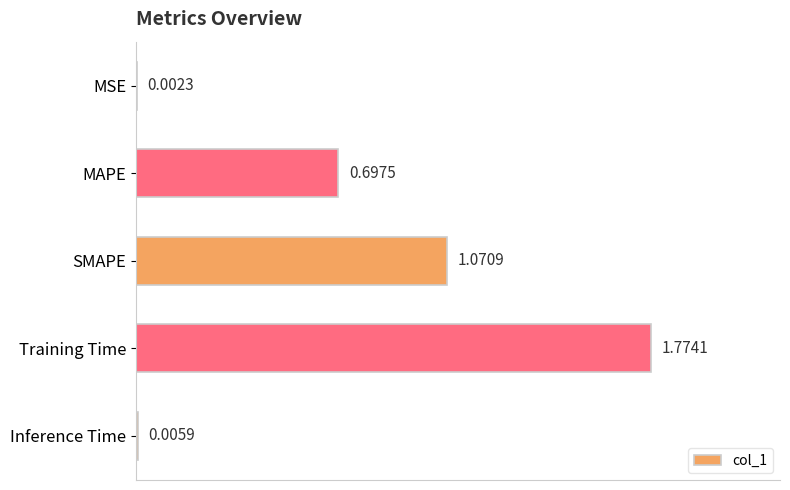

Are the bars horizontal?

Yes